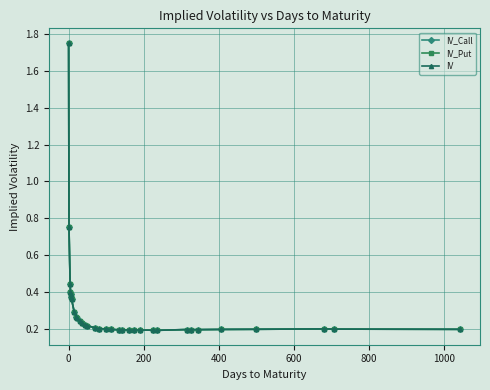

What is the average value of the IV series?

0.3